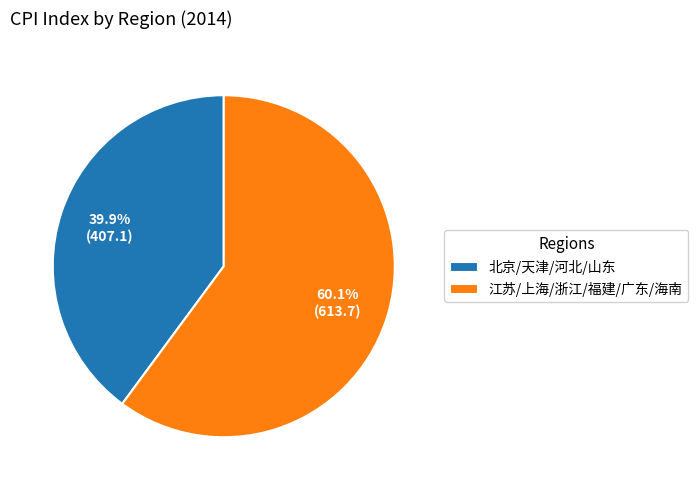

Do 江苏/上海/浙江/福建/广东/海南 and 北京/天津/河北/山东 together represent more than half of the pie?

Yes